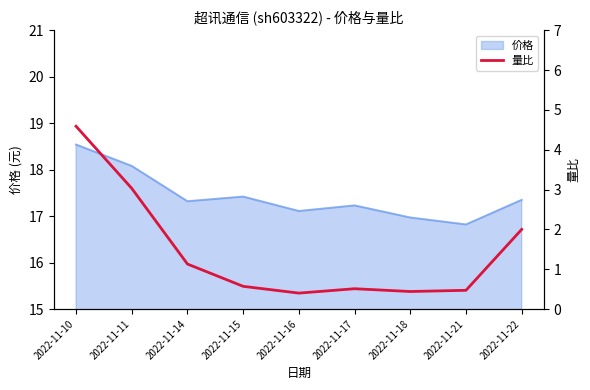

Which label corresponds to the smallest value in the chart?

2022-11-16